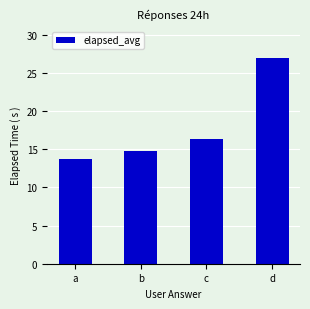

What is the sum of all values?

71.8